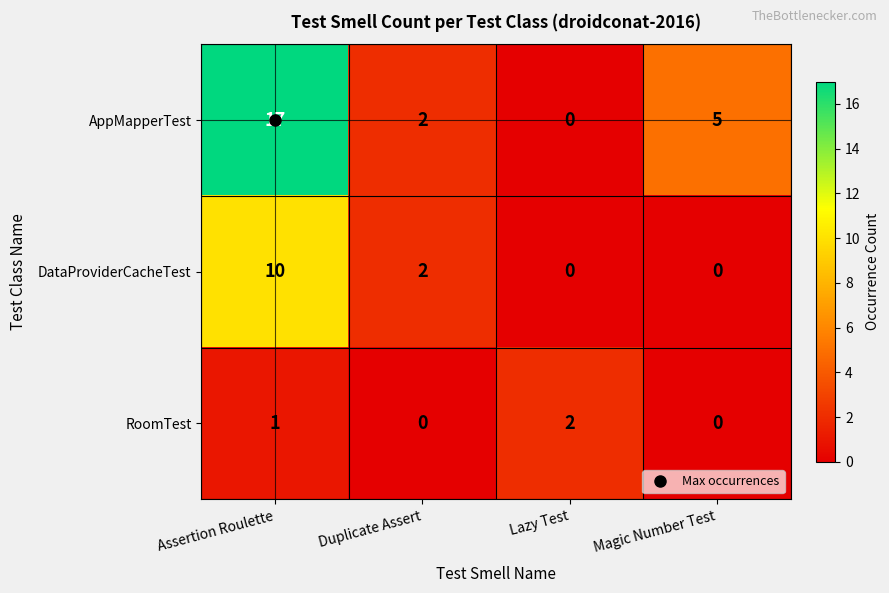

List the series in order of their overall mean, highest first.

AppMapperTest, DataProviderCacheTest, RoomTest